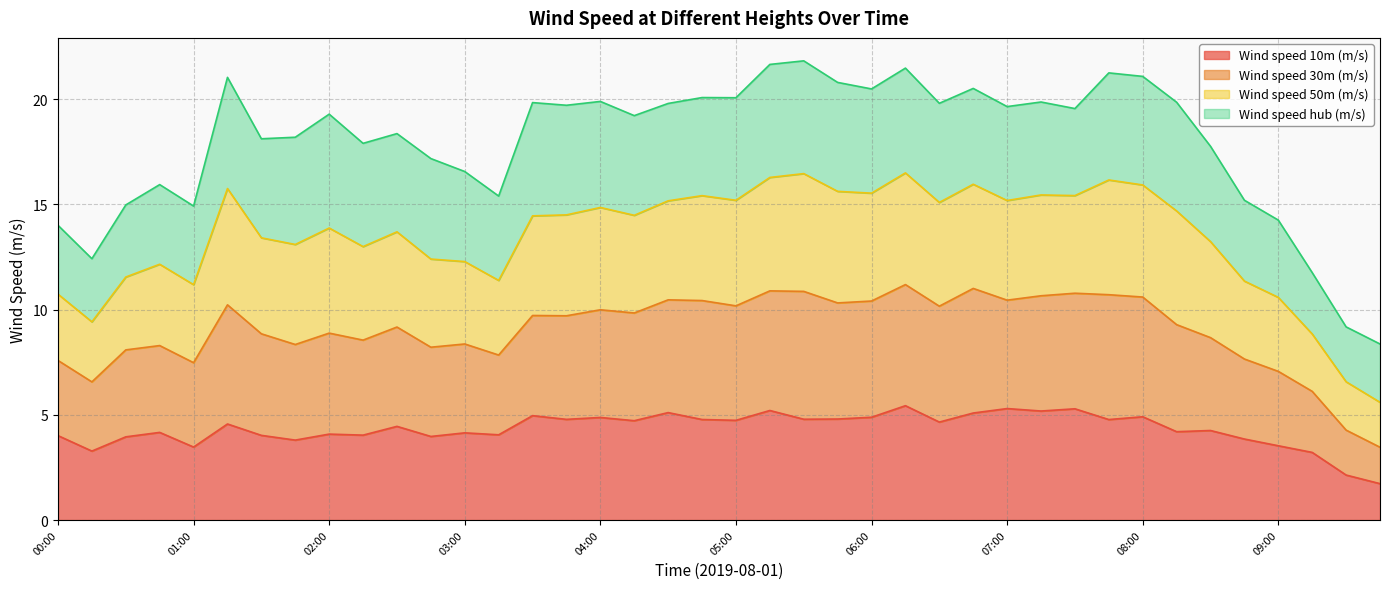

What is the minimum value for Wind speed 10m (m/s)?

1.7